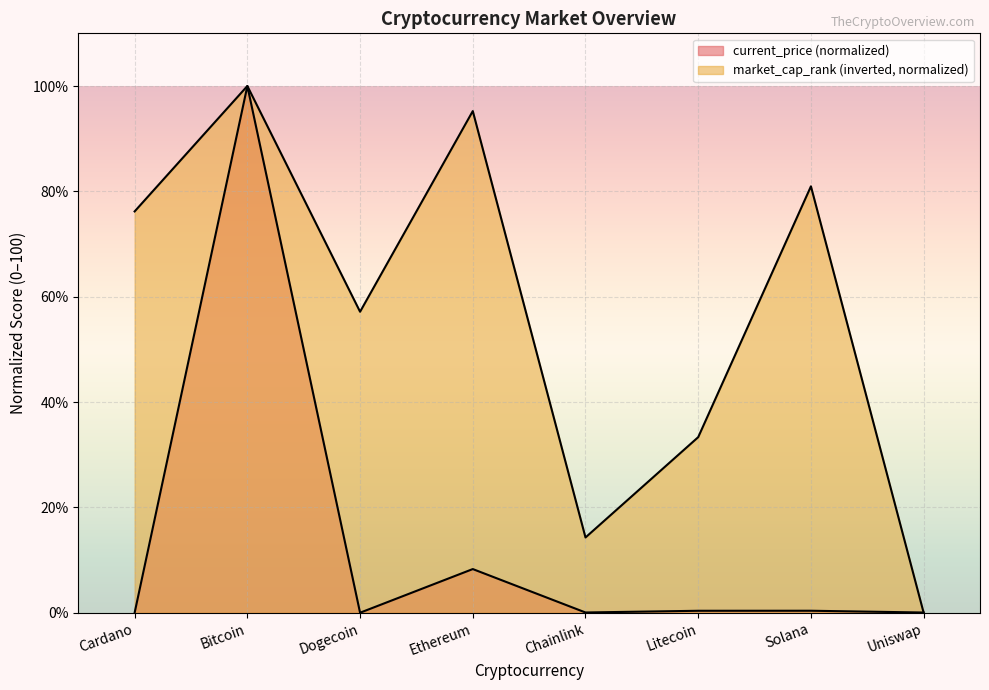

How many times do current_price and market_cap_rank cross each other?

1